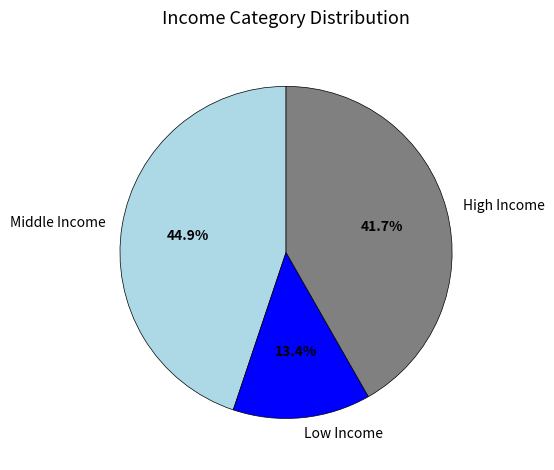

Rank the categories by value from lowest to highest.

Low Income, High Income, Middle Income